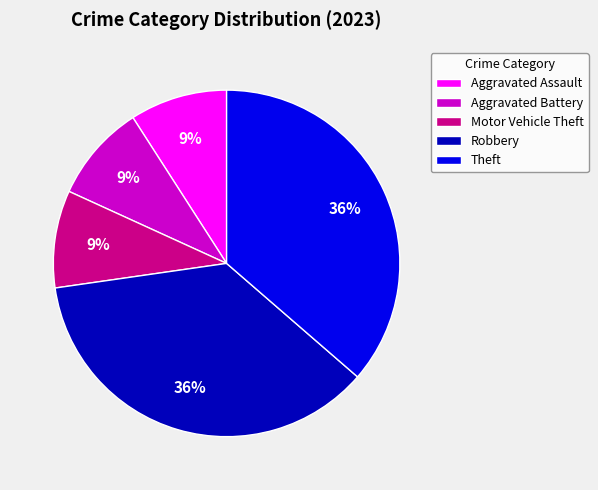

Does Aggravated Battery account for over 50% of the chart?

No